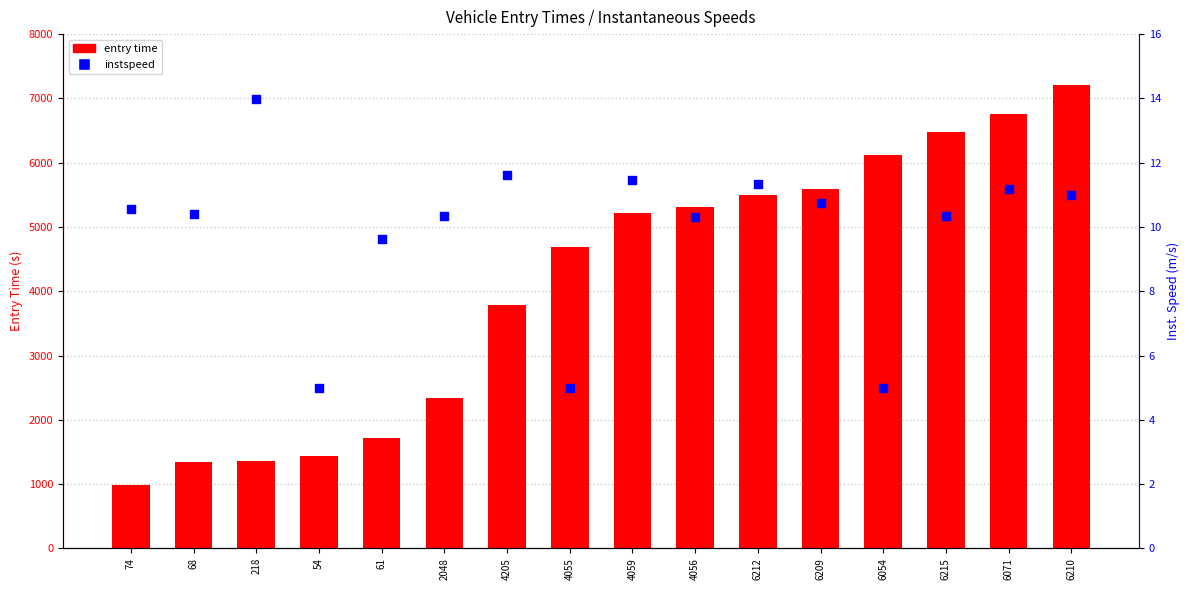

What are all the series names shown in the legend?

entry time, instspeed